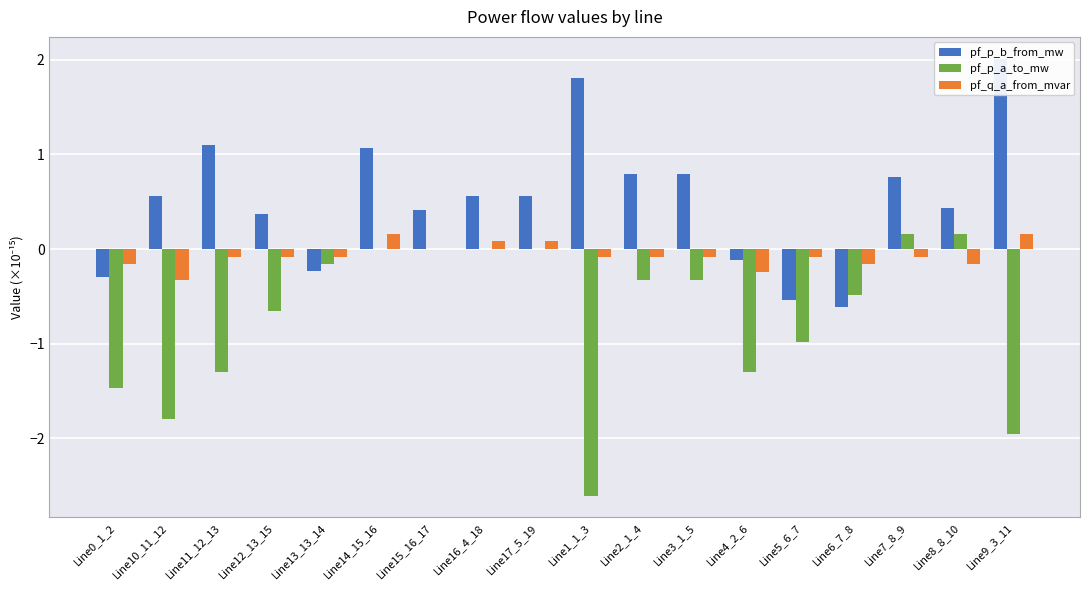

Count the pf_q_a_from_mvar values in the range 0 to 1.

5